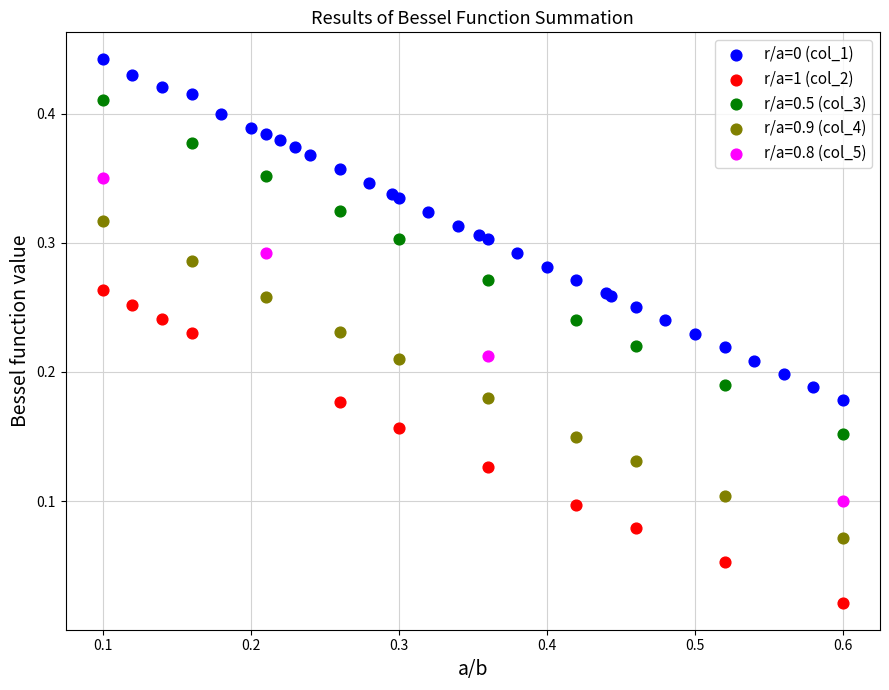

Which series reaches the minimum Y coordinate?

r/a=1 (col_2)